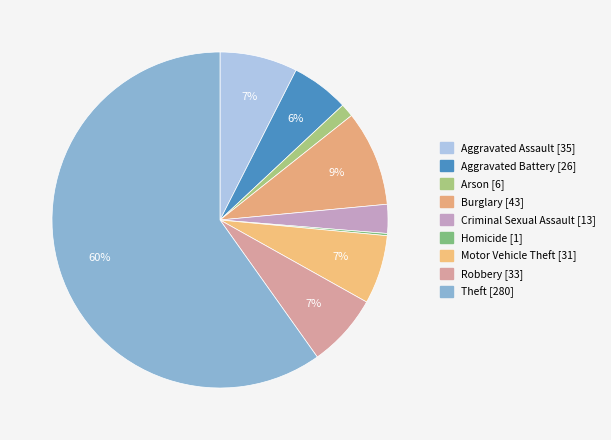

Approximately how many times larger is the value at Aggravated Battery compared to Burglary?

0.6